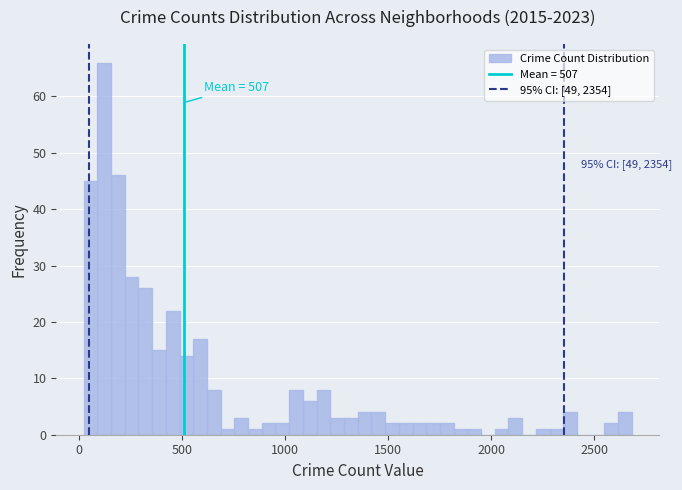

Read against the x-axis, roughly where is the centre of the tallest bar?

100